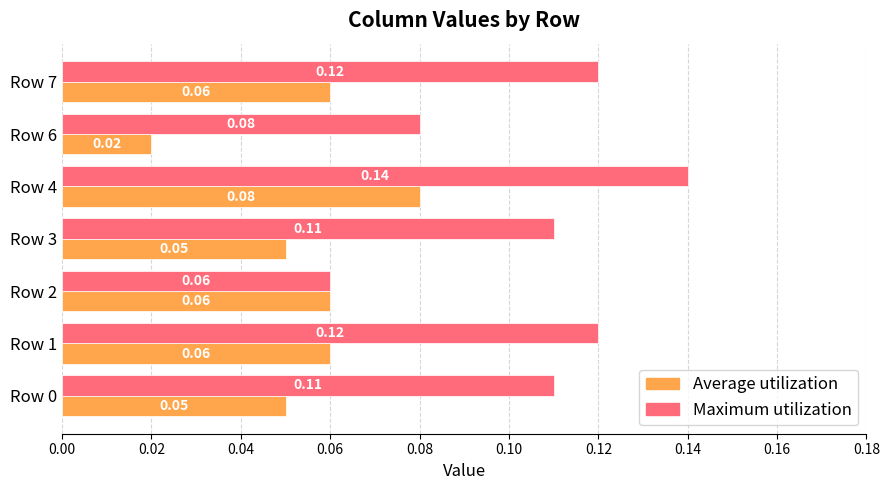

What is the sum of all Maximum utilization values?

0.7